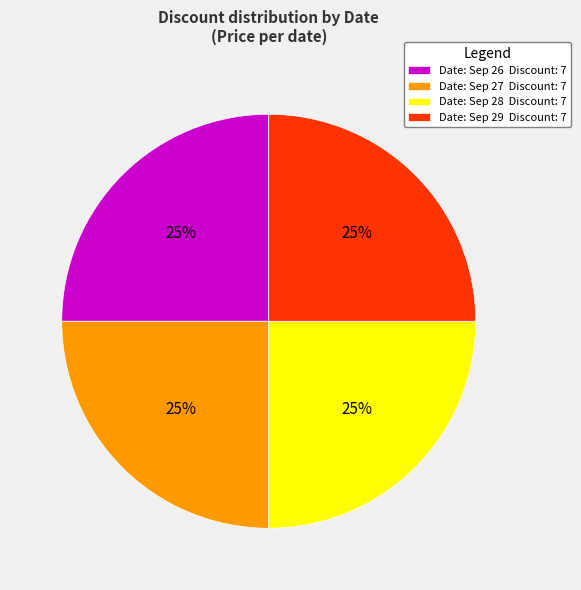

Approximately how many times larger is the value at Date: Sep 29 Discount: 7 compared to Date: Sep 27 Discount: 7?

1.0